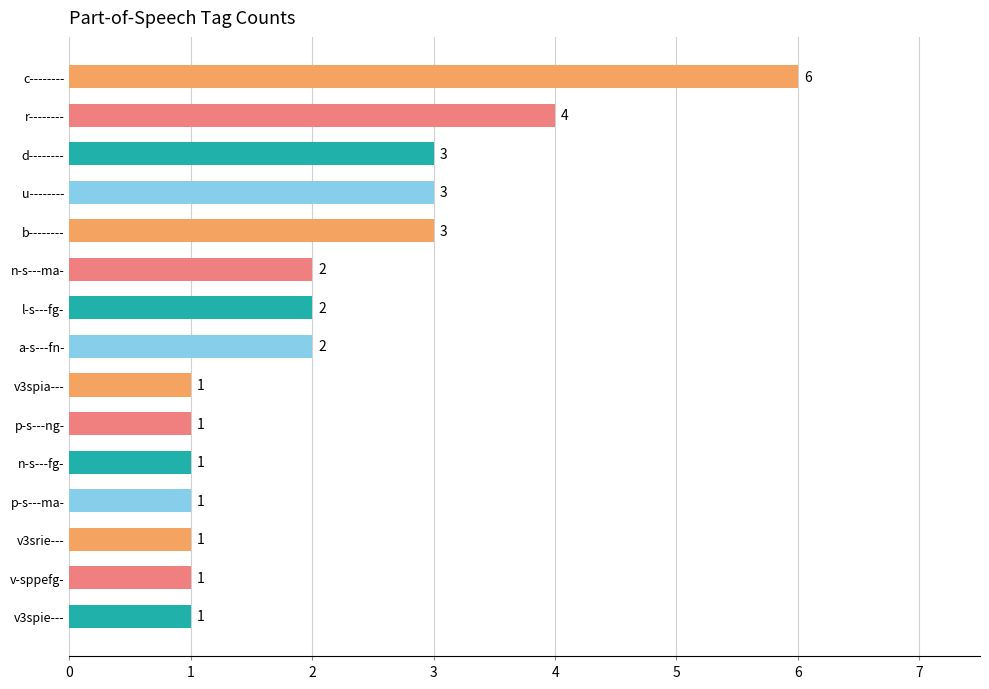

Count the values in the range 1 to 3.

13